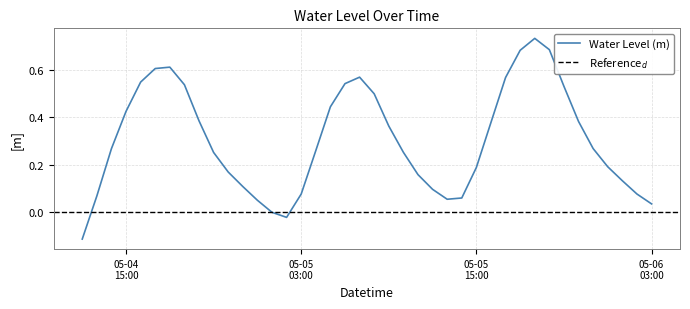

What is the difference between the maximum and minimum values?

0.8